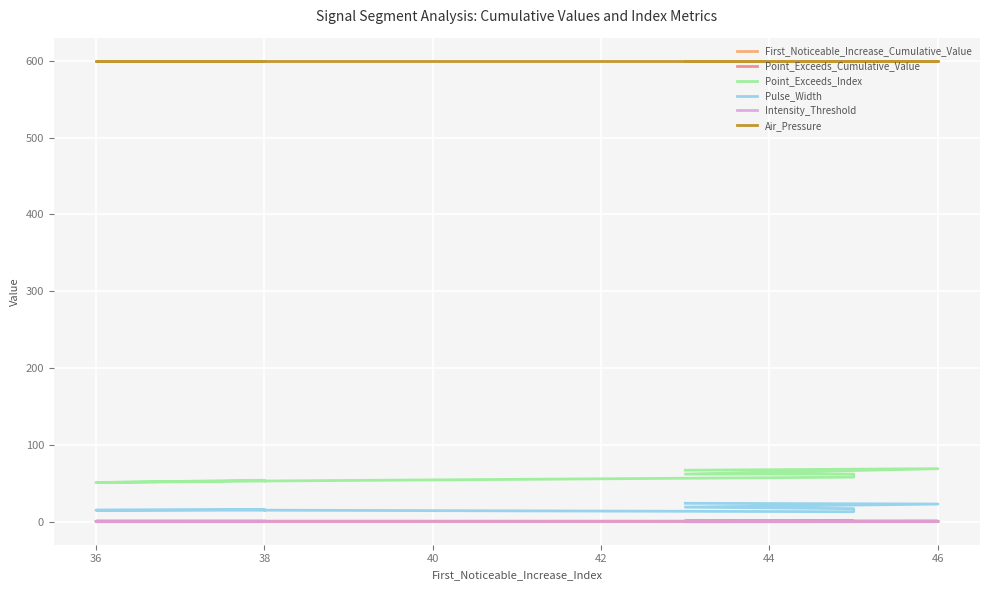

At which category does Pulse_Width reach its first local valley?

42